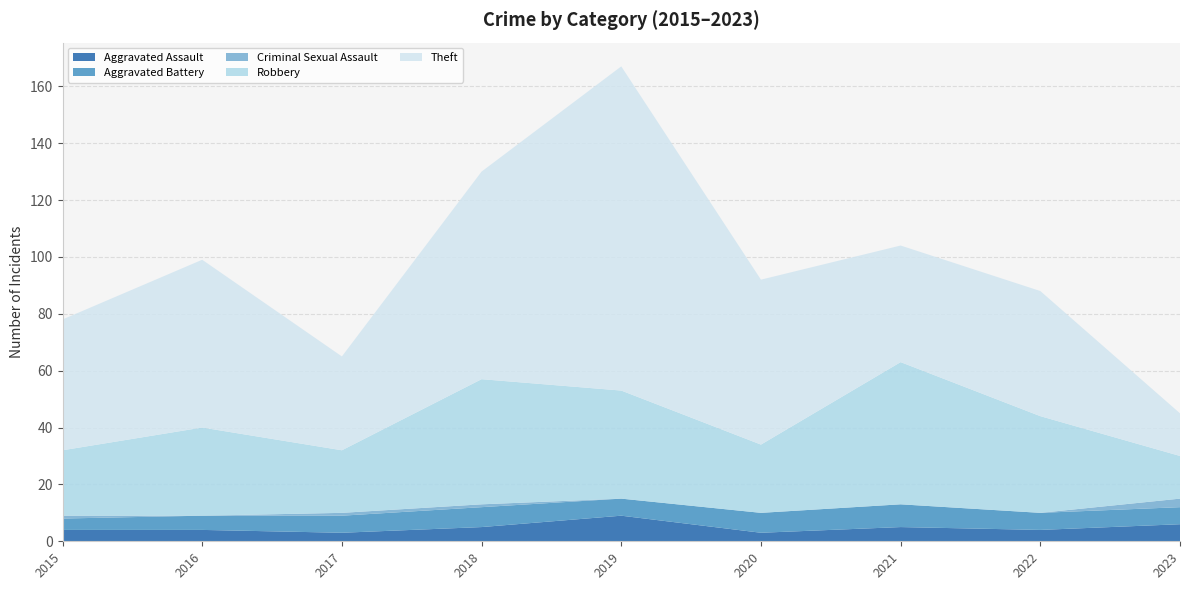

Reading left to right, transcribe all the data shown in this chart.

Aggravated Assault: 2015=4	2016=4	2017=3	2018=5	2019=9	2020=3	2021=5	2022=4	2023=6
Aggravated Battery: 2015=4	2016=5	2017=6	2018=7	2019=6	2020=7	2021=8	2022=6	2023=6
Criminal Sexual Assault: 2015=1	2016=0	2017=1	2018=1	2019=0	2020=0	2021=0	2022=0	2023=3
Robbery: 2015=23	2016=31	2017=22	2018=44	2019=38	2020=24	2021=50	2022=34	2023=15
Theft: 2015=46	2016=59	2017=33	2018=73	2019=114	2020=58	2021=41	2022=44	2023=15